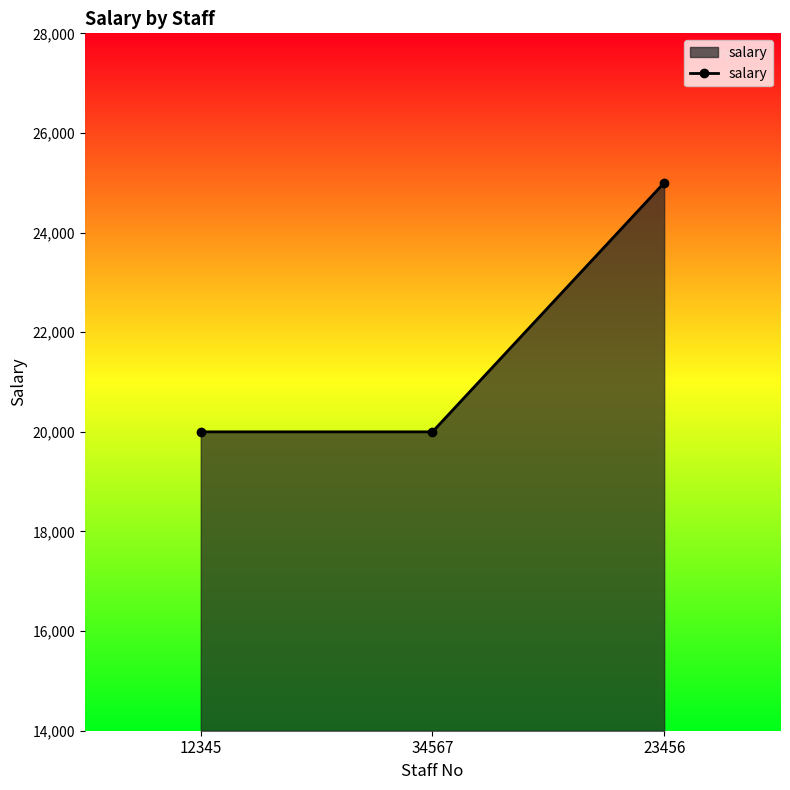

At which category does the chart reach its peak across all series?

23456